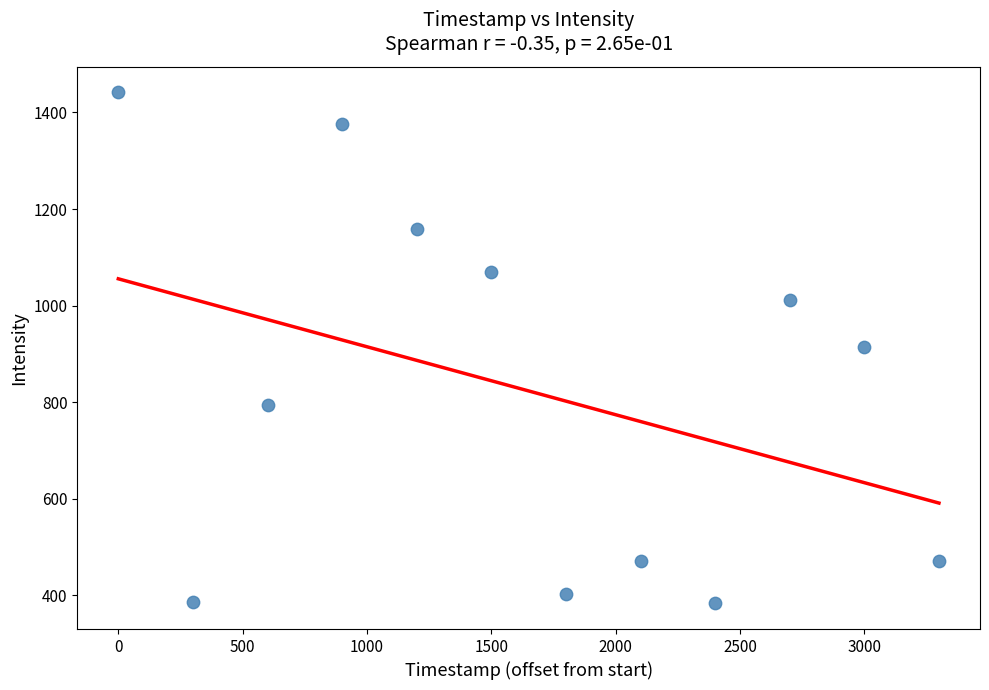

What is the average X value?

1650.0